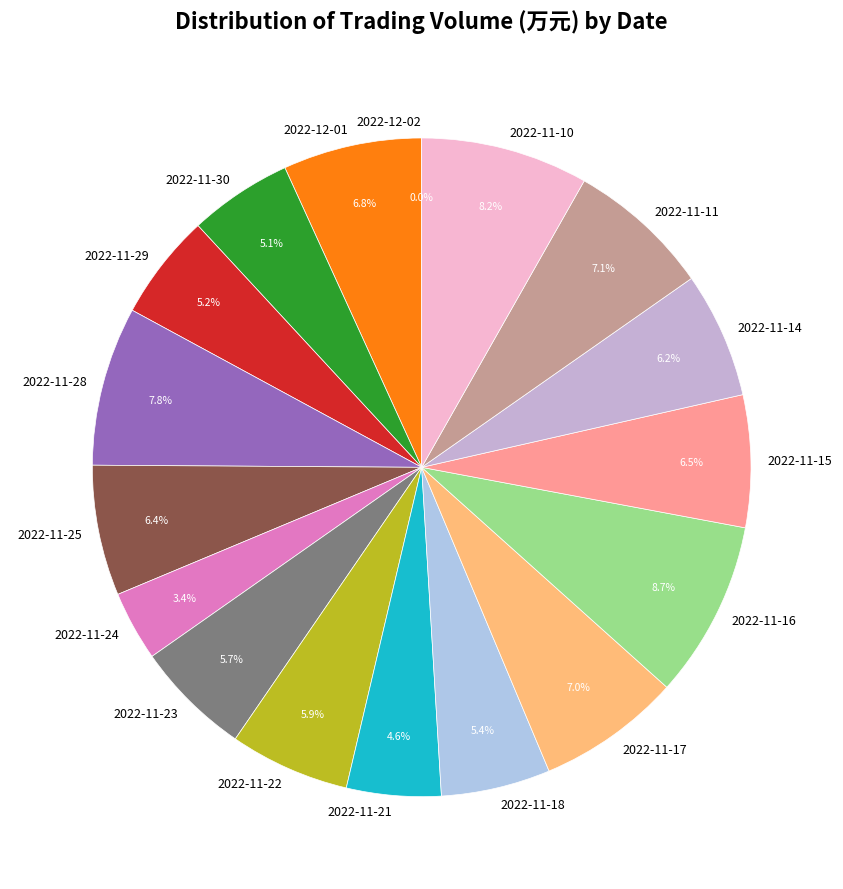

Is the sum of 2022-11-16 and 2022-11-25 greater than half?

No